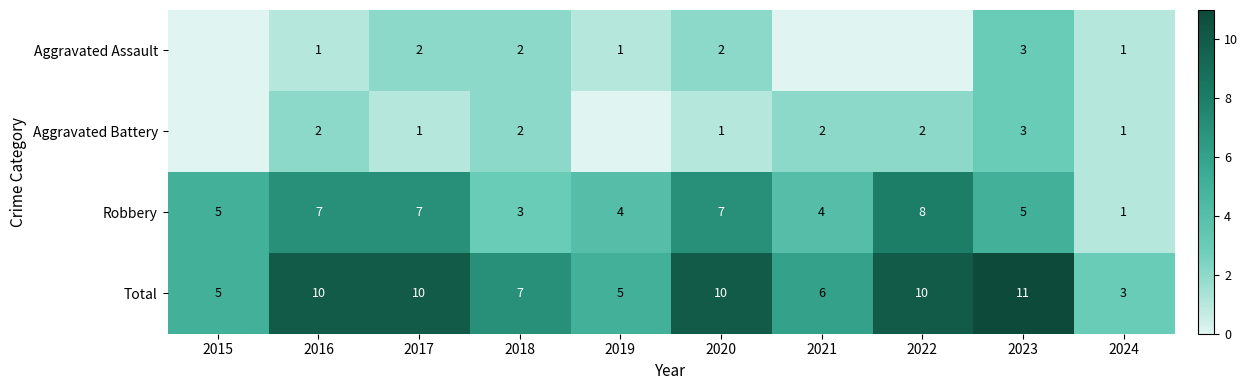

Which series has the largest range (max minus min)?

Total